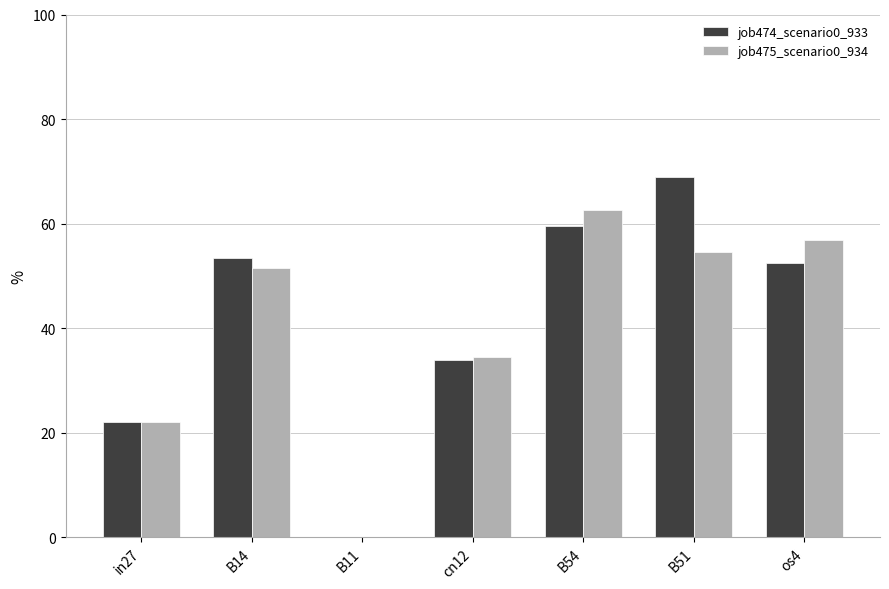

Are the bars horizontal?

No